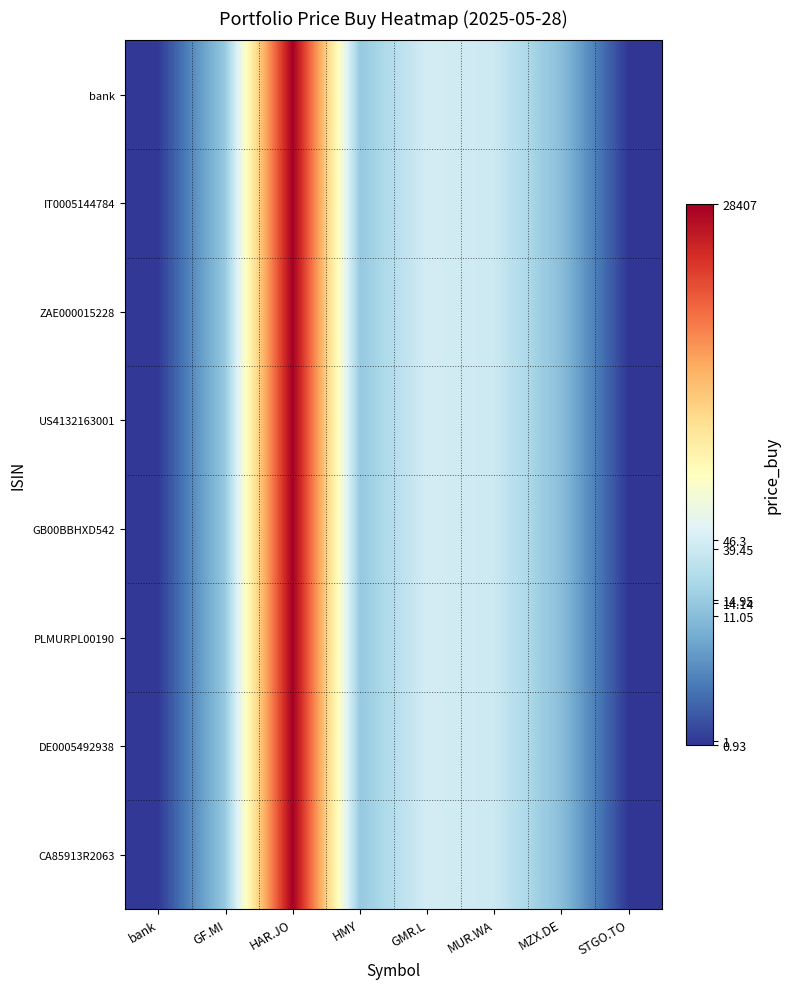

List the series in order of their peak value, highest first.

bank, IT0005144784, ZAE000015228, US4132163001, GB00BBHXD542, PLMURPL00190, DE0005492938, CA85913R2063